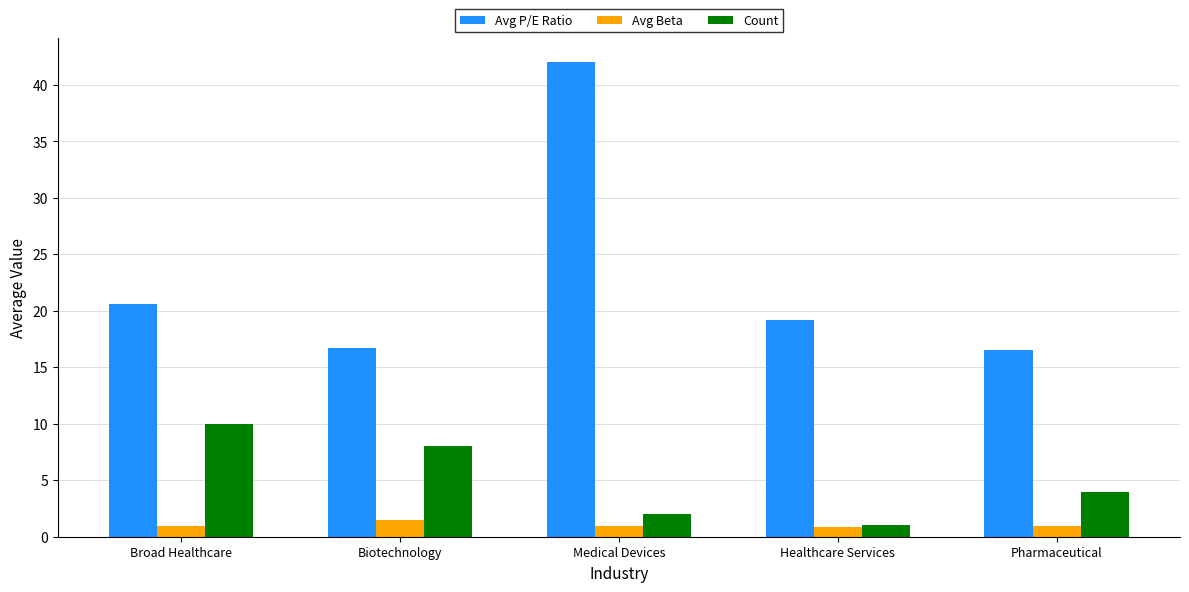

What value does the Avg Beta series have at Medical Devices?

0.9